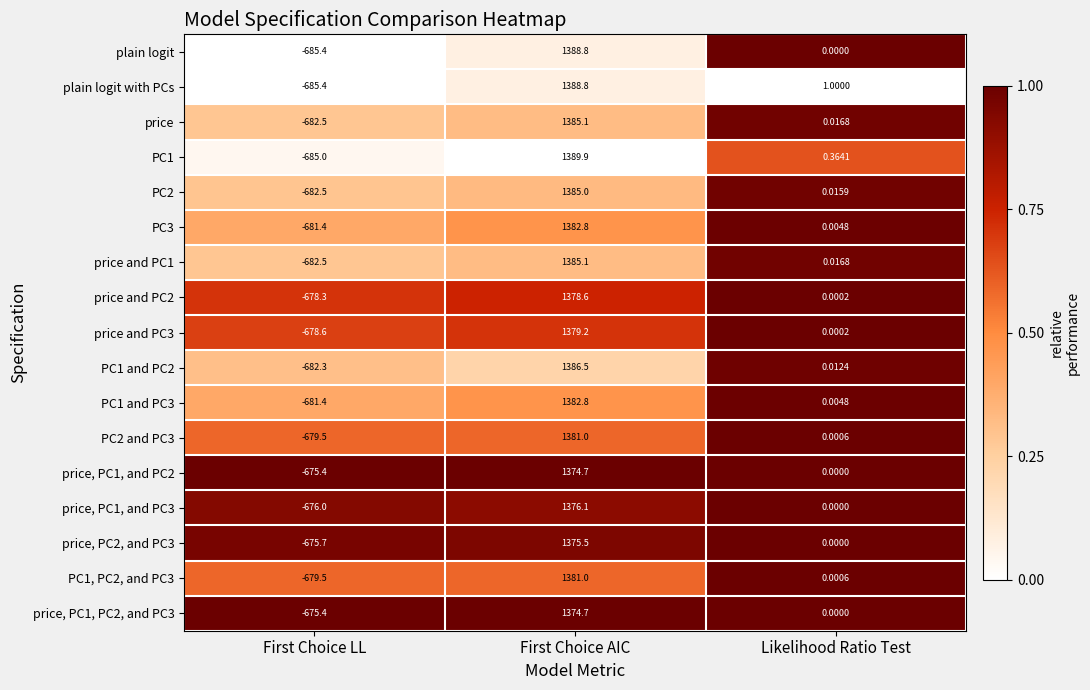

Which series has the widest spread of values?

PC1